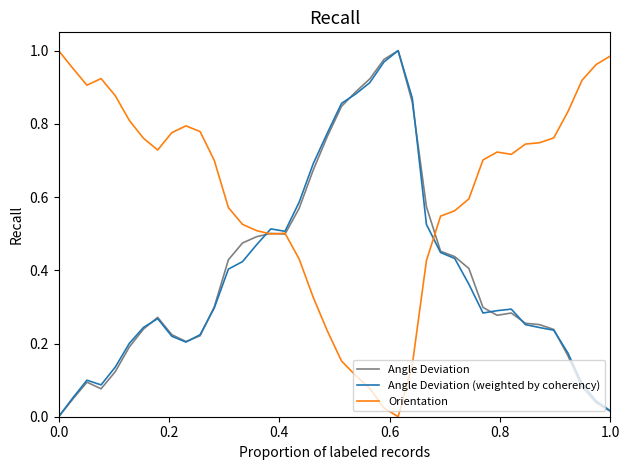

True or false: Orientation and Angle Deviation (weighted by coherency) intersect in this chart.

True